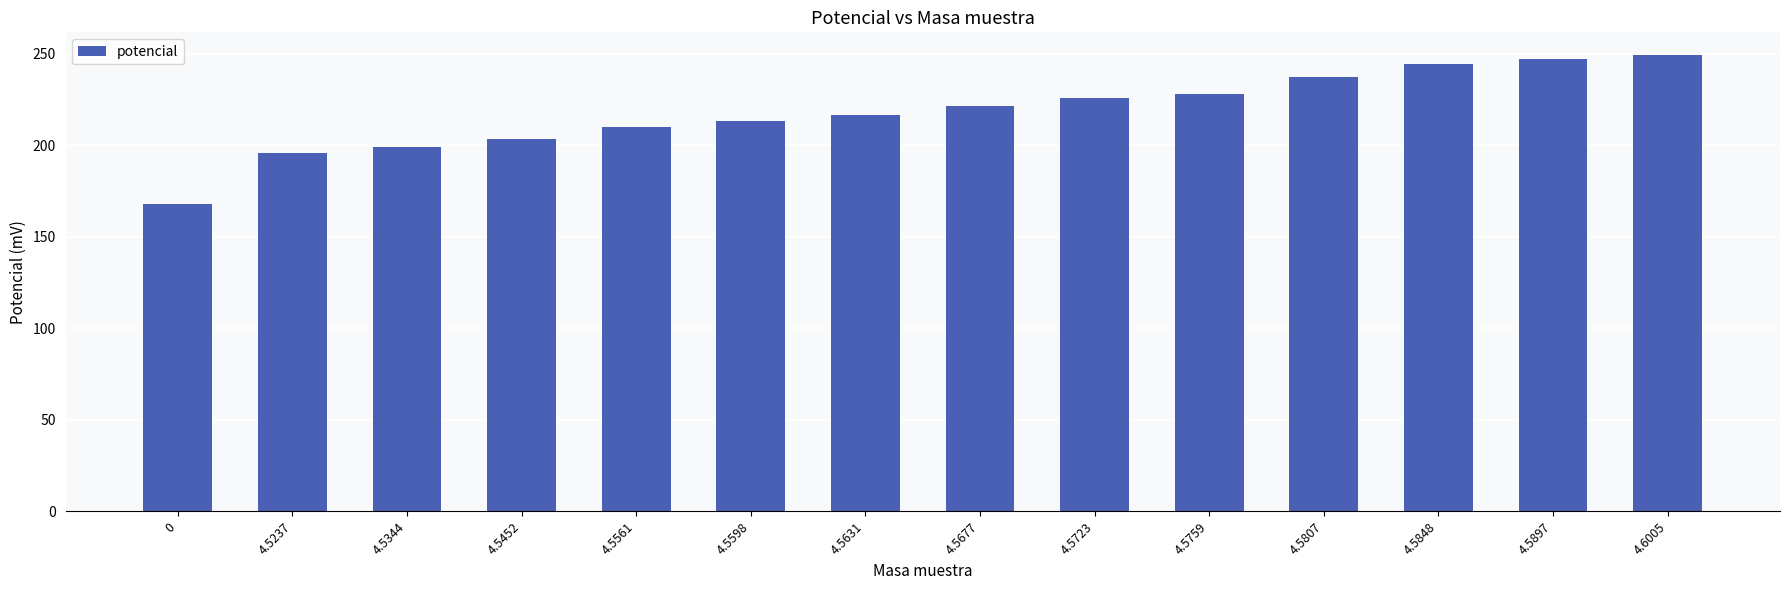

What is the average value?

218.5